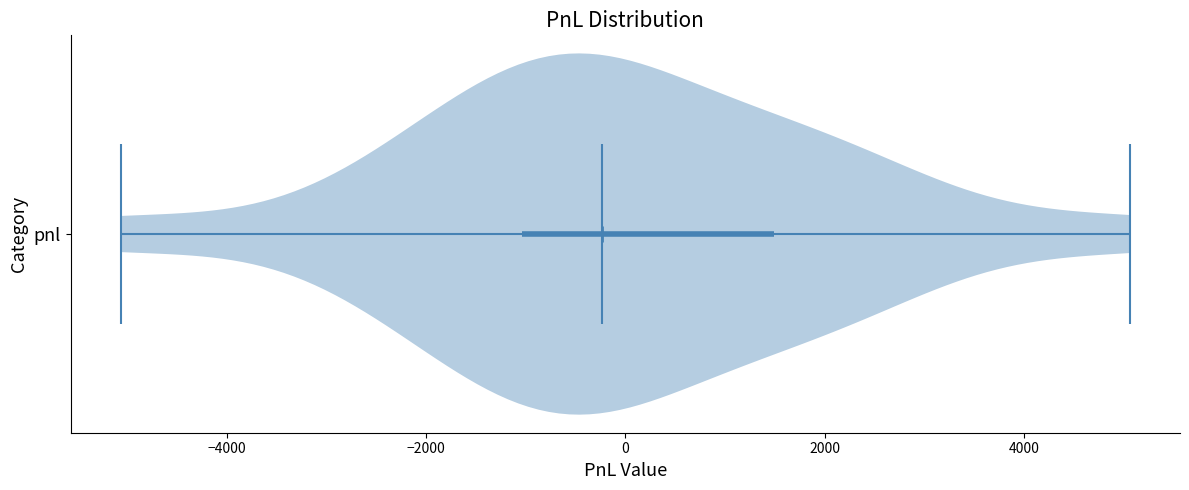

What is the highest point the violin for pnl reaches on the x-axis? The values are not printed on the chart, so give them approximately, as read against the axis.

5000